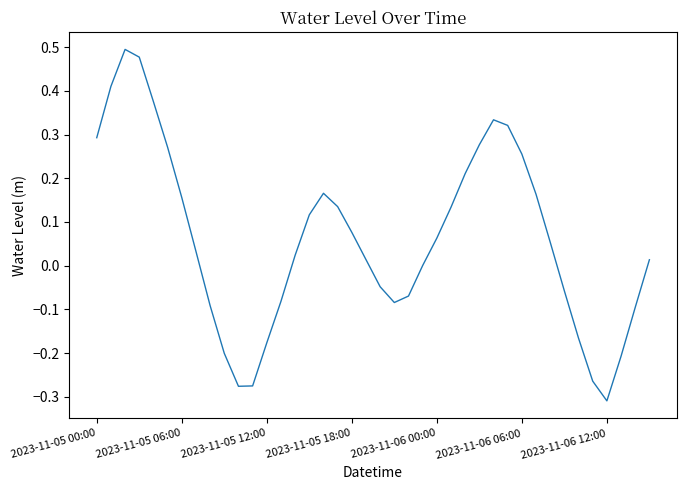

What is the difference between the maximum and minimum values?

0.8